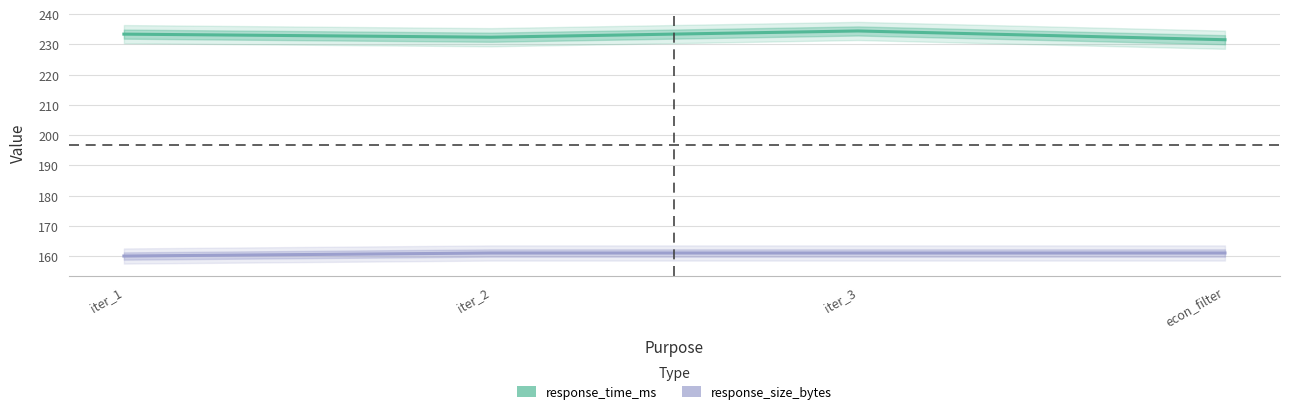

Count the number of categories in the chart.

4